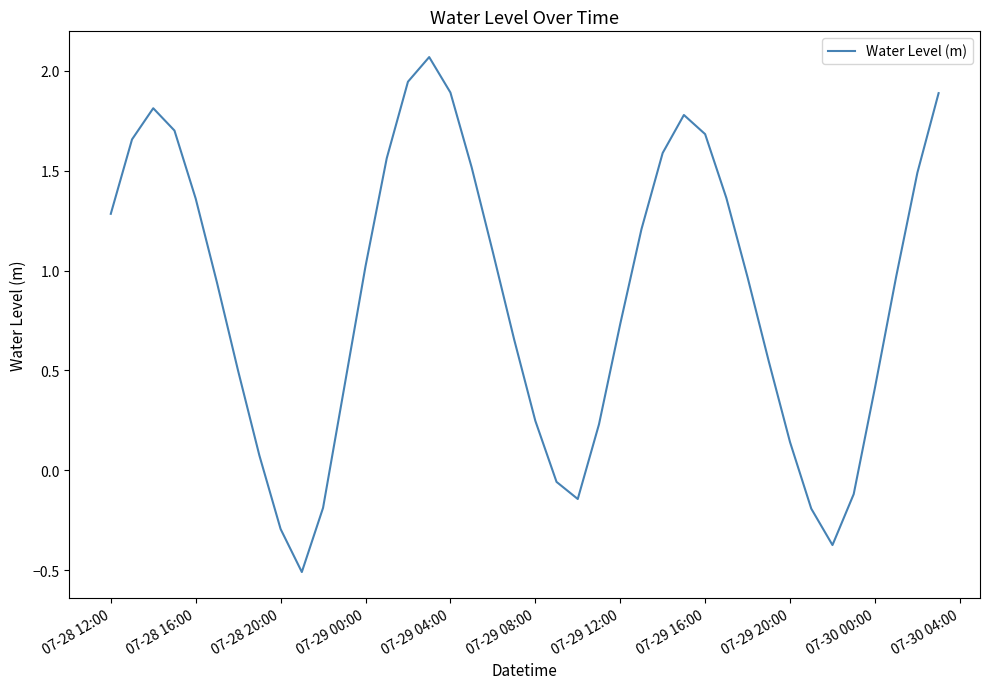

What is the smallest value displayed?

-0.5